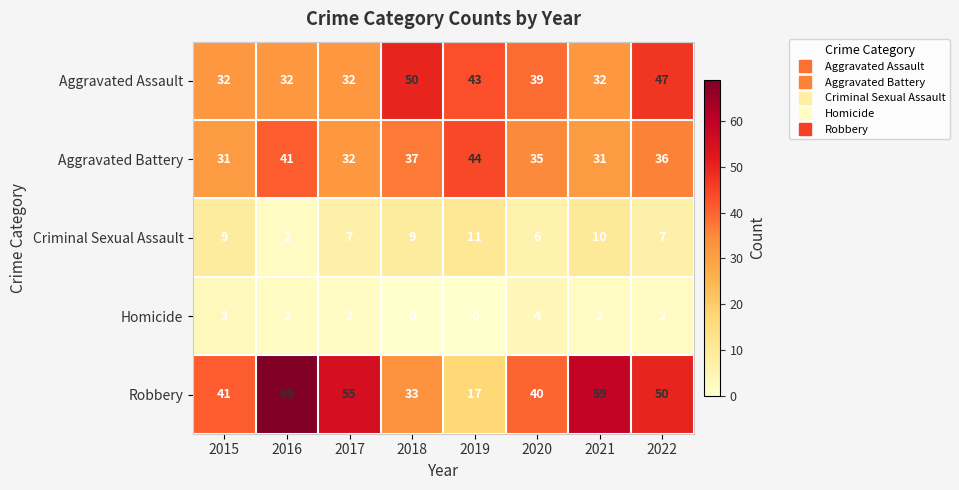

What is the sum of the Aggravated Battery values at 2022 and 2017?

68